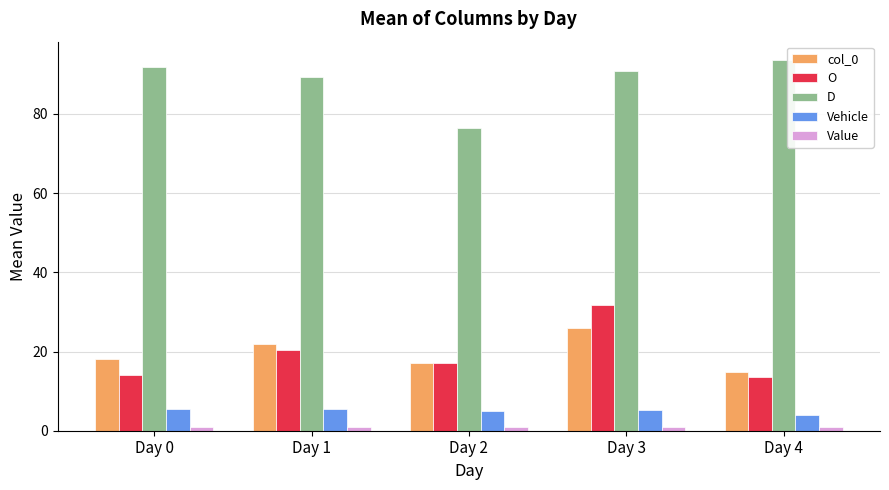

Which series changed the most between Day 0 and Day 3?

O